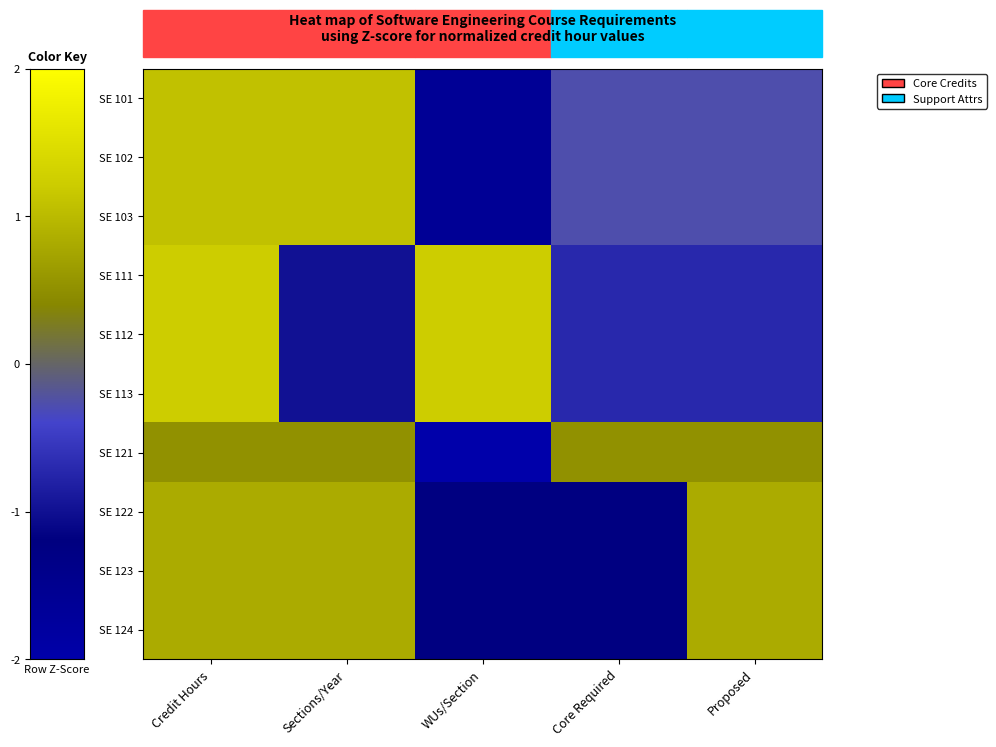

Reading right to left, list all the values displayed in this chart.

SE 101: Proposed=-0.3	Core Required=-0.3	WUs/Section=-1.6	Sections/Year=1.1	Credit Hours=1.1
SE 102: Proposed=-0.3	Core Required=-0.3	WUs/Section=-1.6	Sections/Year=1.1	Credit Hours=1.1
SE 103: Proposed=-0.3	Core Required=-0.3	WUs/Section=-1.6	Sections/Year=1.1	Credit Hours=1.1
SE 111: Proposed=-0.7	Core Required=-0.7	WUs/Section=1.2	Sections/Year=-1.0	Credit Hours=1.2
SE 112: Proposed=-0.7	Core Required=-0.7	WUs/Section=1.2	Sections/Year=-1.0	Credit Hours=1.2
SE 113: Proposed=-0.7	Core Required=-0.7	WUs/Section=1.2	Sections/Year=-1.0	Credit Hours=1.2
SE 121: Proposed=0.5	Core Required=0.5	WUs/Section=-2.0	Sections/Year=0.5	Credit Hours=0.5
SE 122: Proposed=0.8	Core Required=-1.2	WUs/Section=-1.2	Sections/Year=0.8	Credit Hours=0.8
SE 123: Proposed=0.8	Core Required=-1.2	WUs/Section=-1.2	Sections/Year=0.8	Credit Hours=0.8
SE 124: Proposed=0.8	Core Required=-1.2	WUs/Section=-1.2	Sections/Year=0.8	Credit Hours=0.8